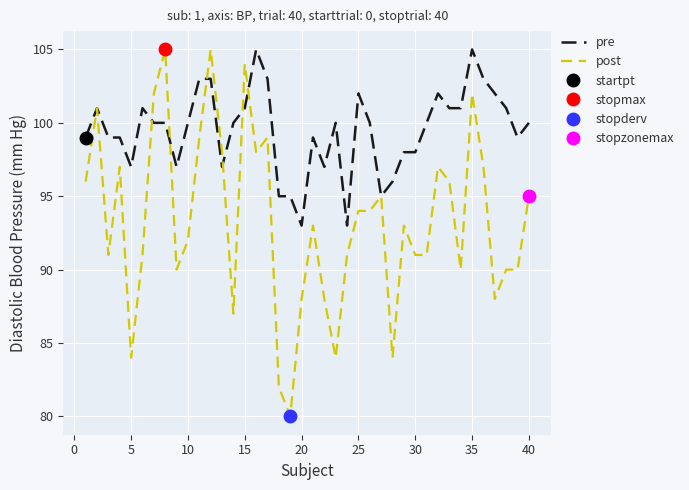

What is the maximum value for post?

105